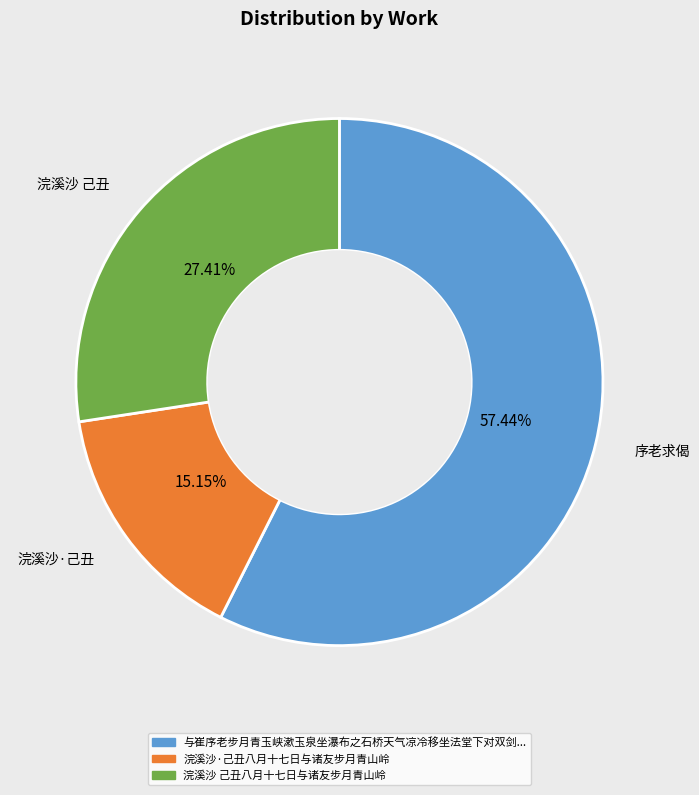

Is there any slice that represents more than half of the pie?

Yes